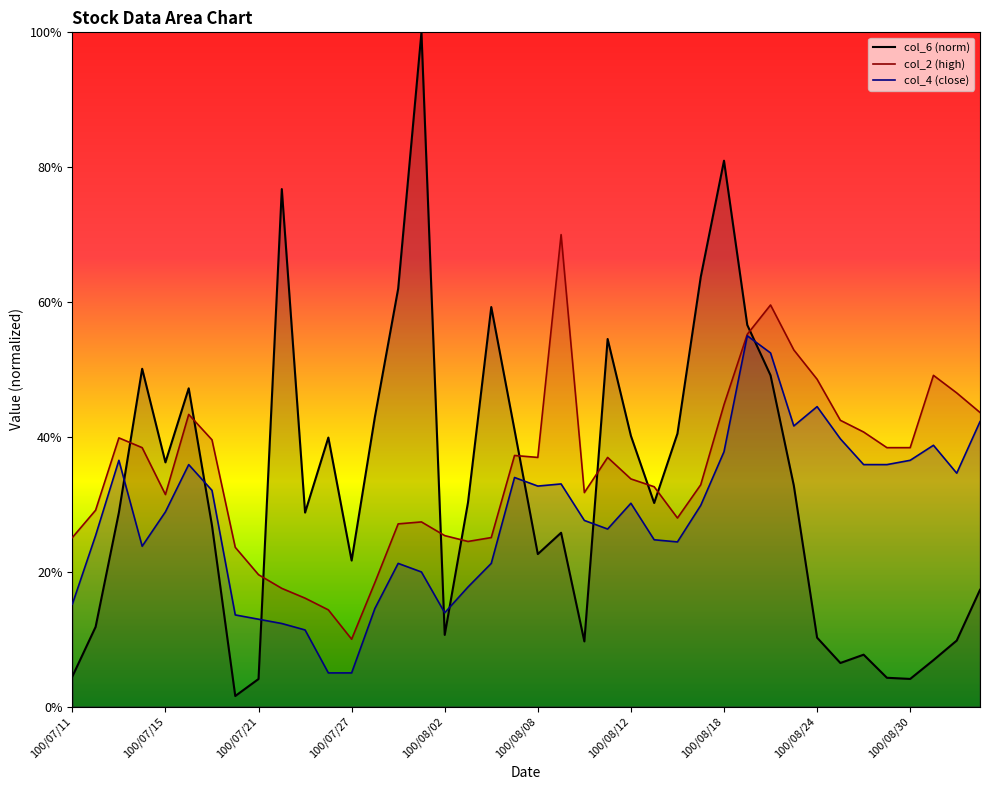

Which series changed the most between 100/07/11 and 100/08/24?

col_4